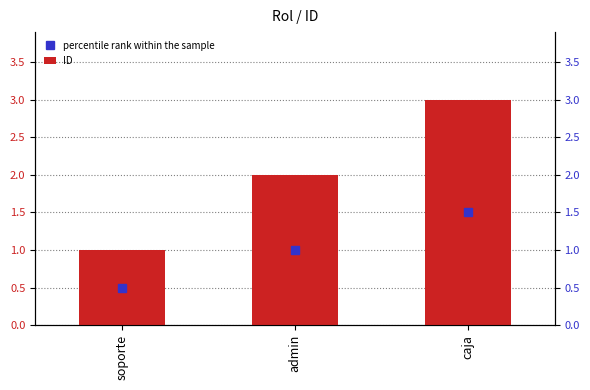

Does the chart contain stacked bars?

No